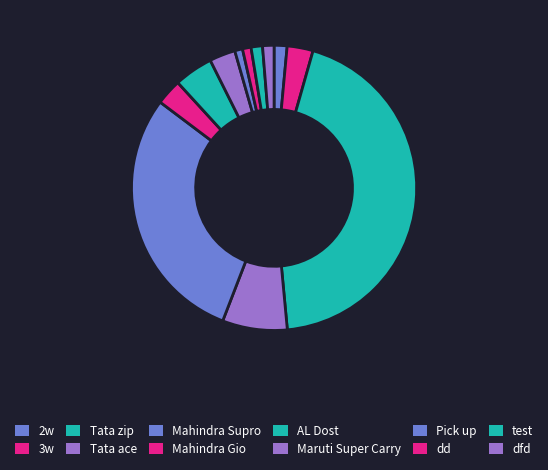

What percentage is the dfd slice, to the nearest percent?

1%